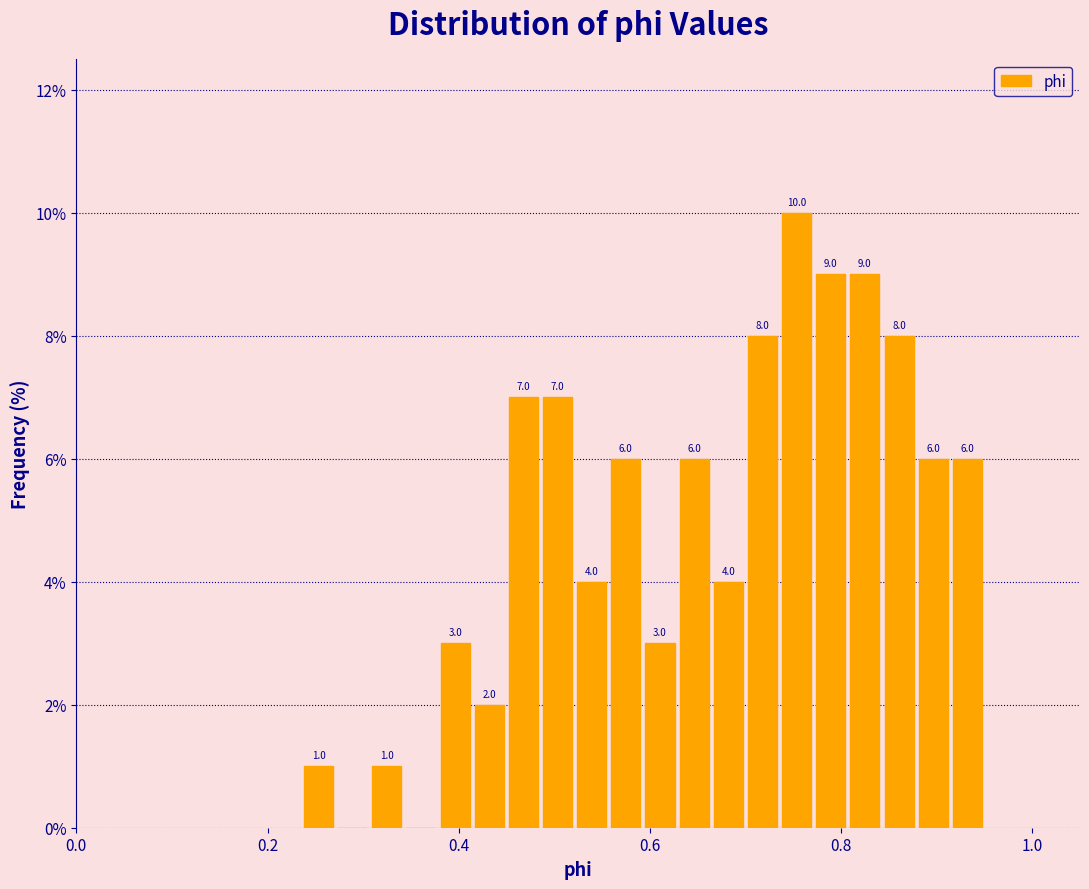

Read against the x-axis, roughly where is the centre of the tallest bar?

0.76